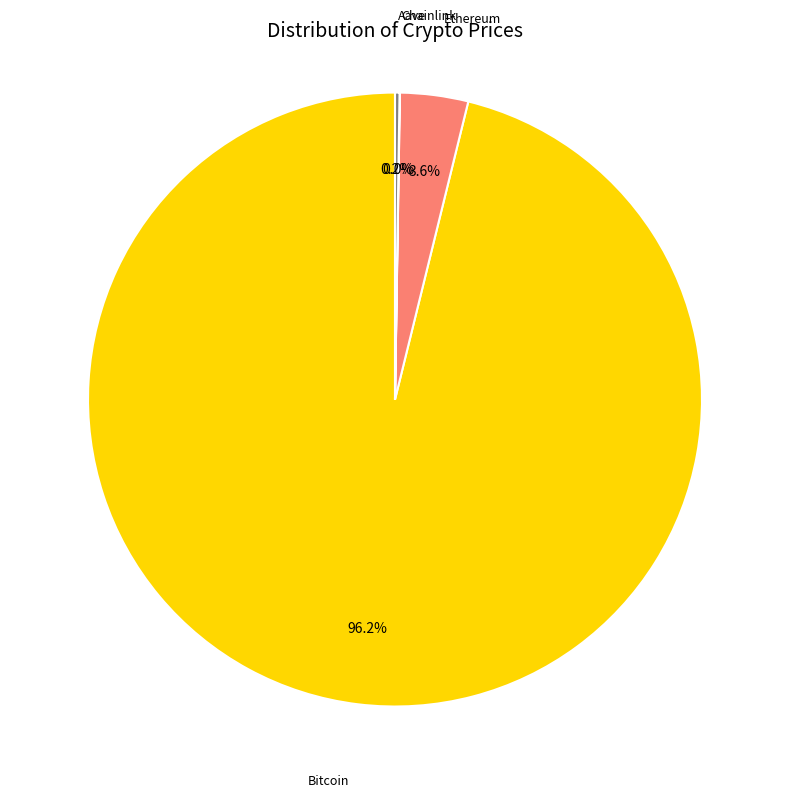

Is there a majority slice in this chart?

Yes